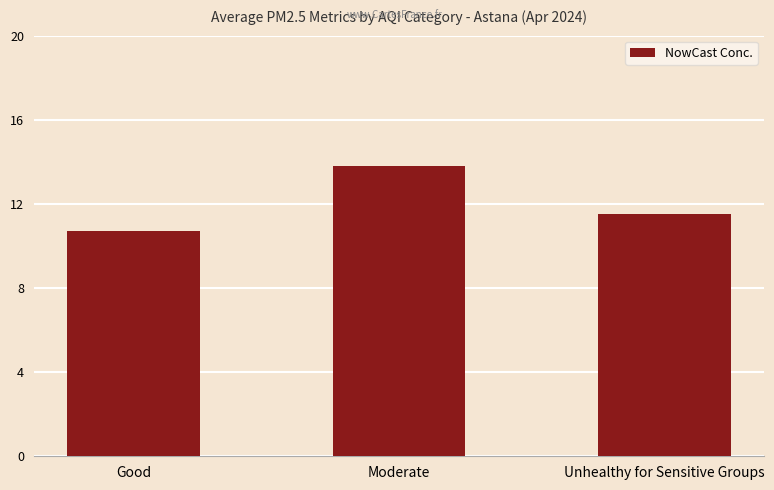

How many values exceed 11?

2